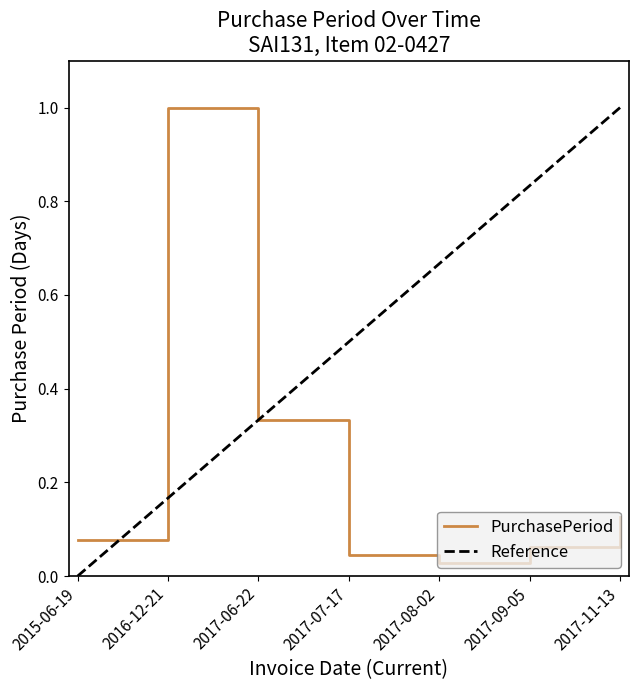

What is the average value?

0.2